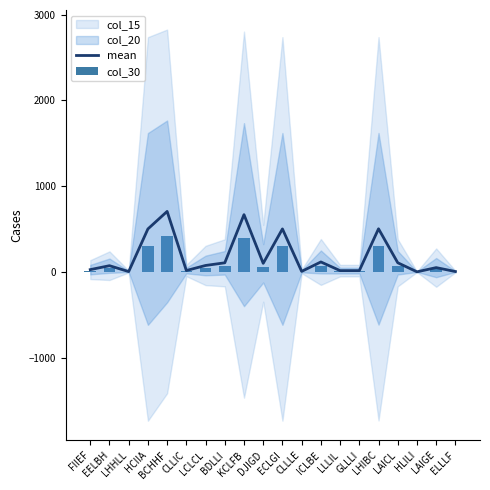

Where does the mean series first go above 75?

HCIIA